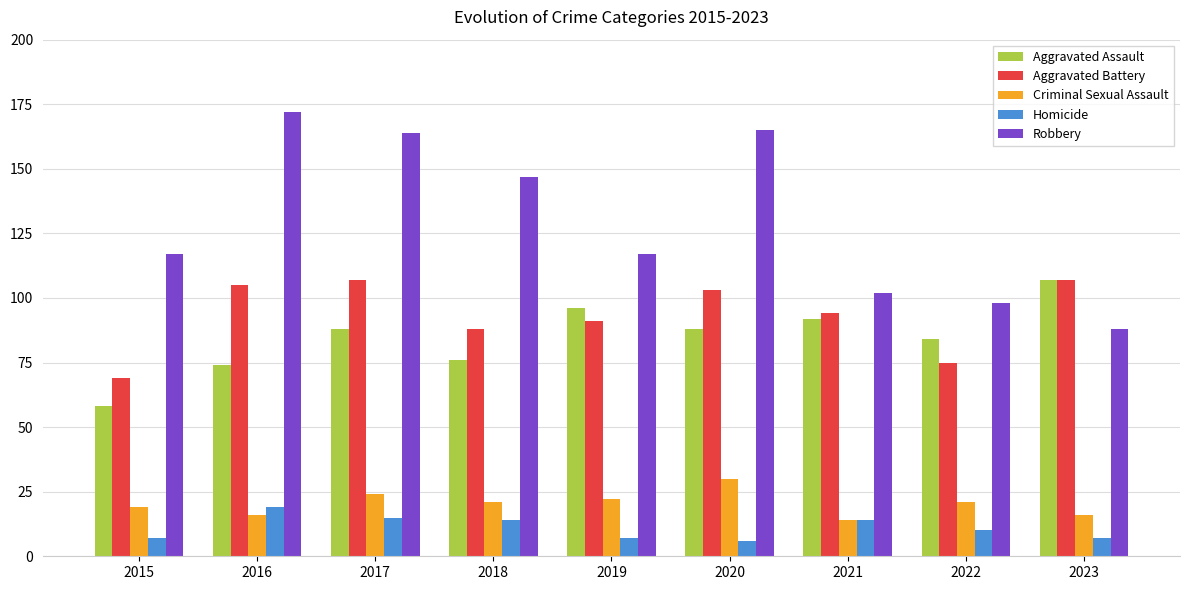

Reading left to right, what are all the values shown in this chart?

Aggravated Assault: 58	74	88	76	96	88	92	84	107
Aggravated Battery: 69	105	107	88	91	103	94	75	107
Criminal Sexual Assault: 19	16	24	21	22	30	14	21	16
Homicide: 7	19	15	14	7	6	14	10	7
Robbery: 117	172	164	147	117	165	102	98	88